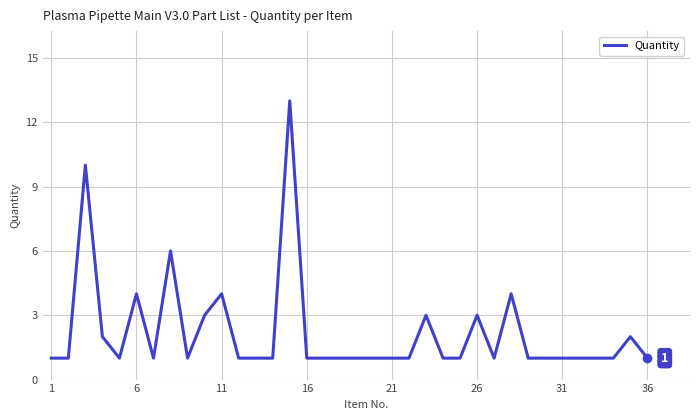

Reading right to left, what are all the values shown in this chart?

1	2	1	1	1	1	1	1	4	1	3	1	1	3	1	1	1	1	1	1	1	13	1	1	1	4	3	1	6	1	4	1	2	10	1	1